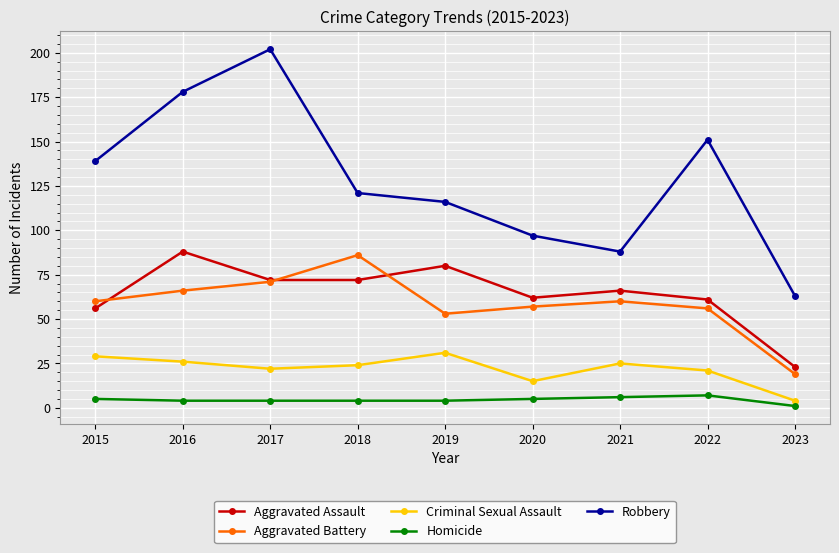

How many values in the Aggravated Assault series are below 66?

4